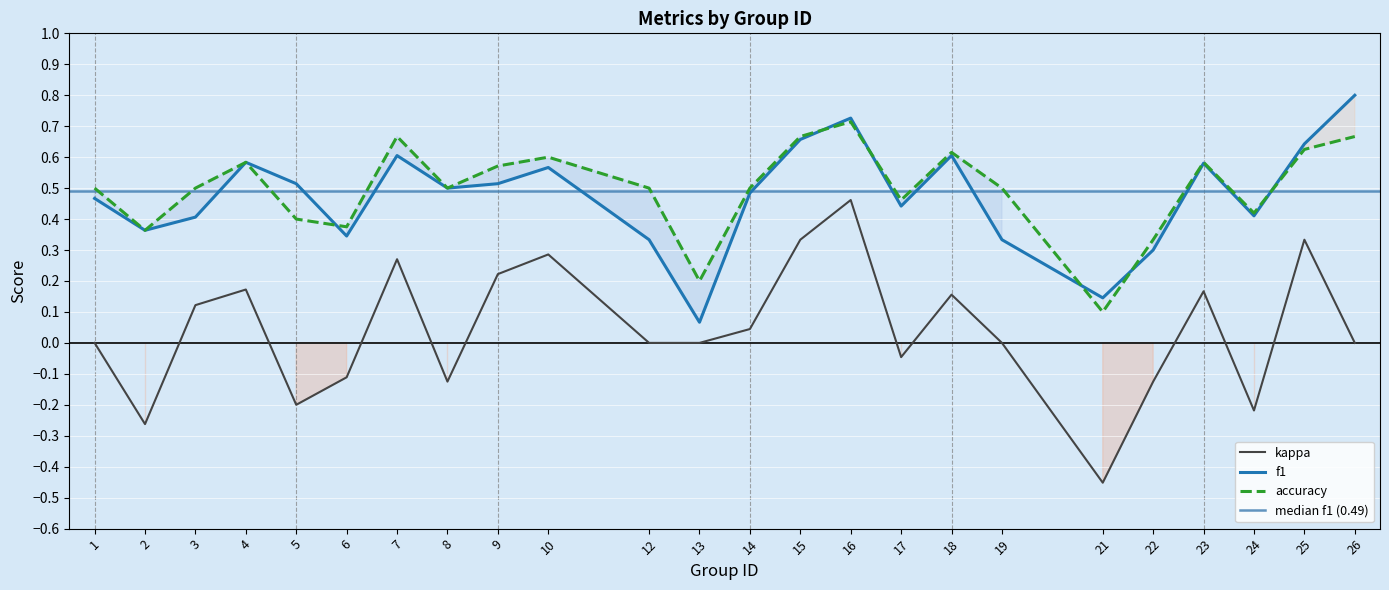

What is the minimum value for f1?

0.1